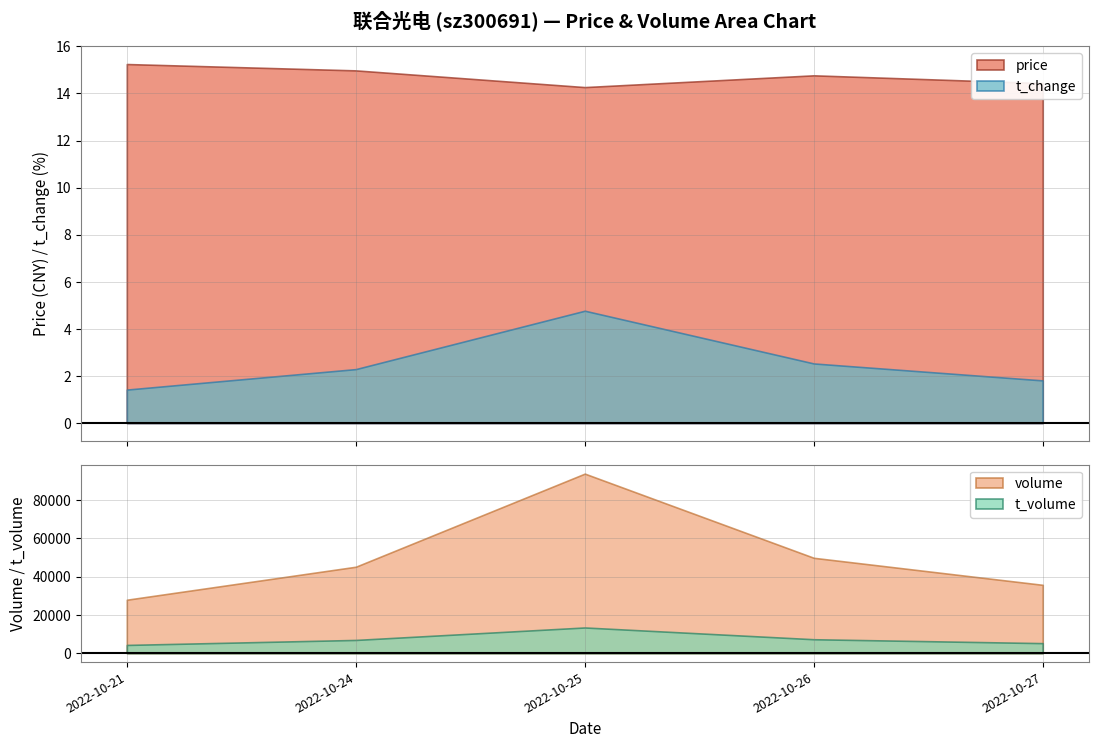

What is the minimum value for price?

14.3